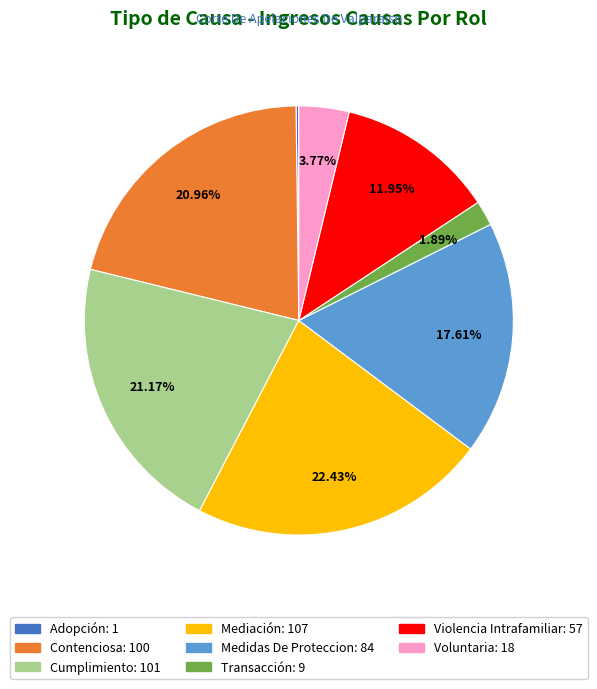

True or false: Contenciosa accounts for 36% of the total.

False